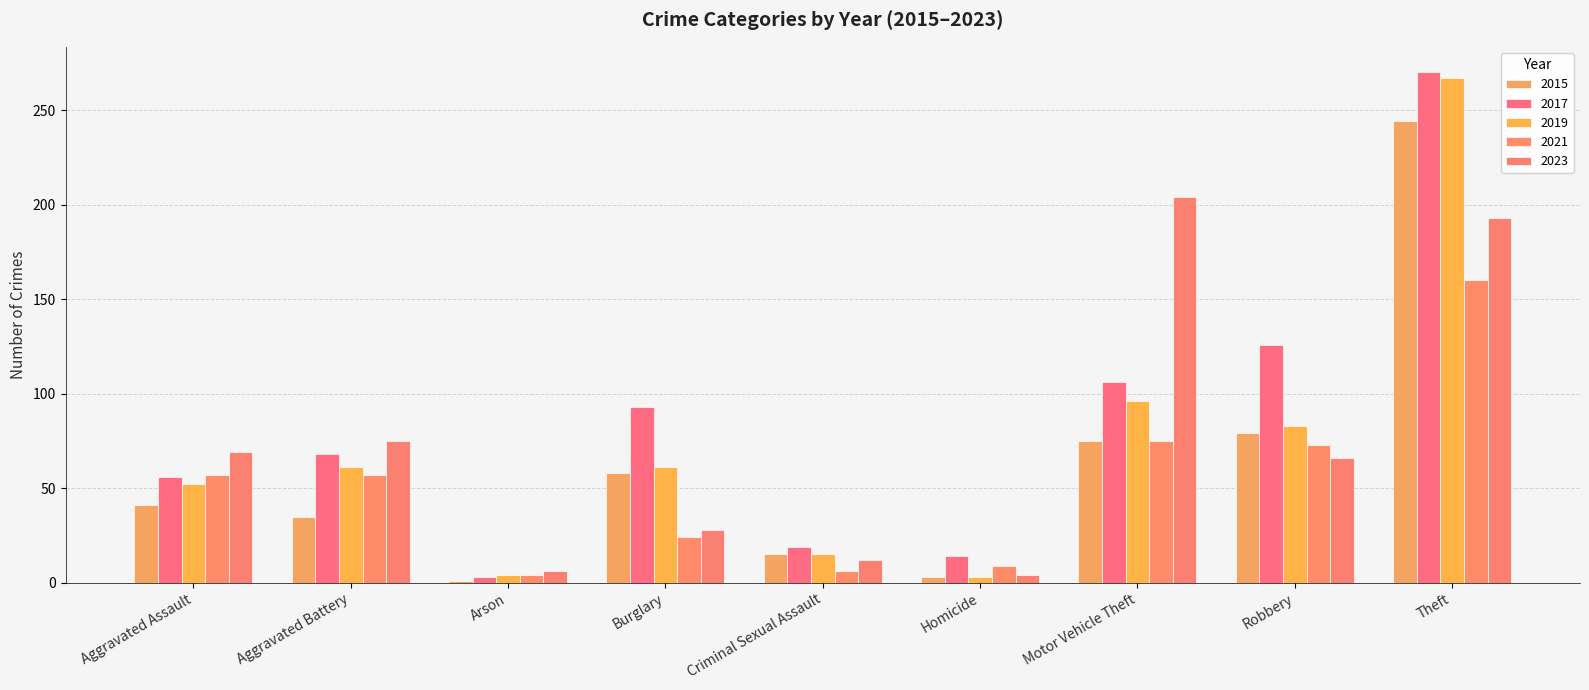

At which label does 2015 first exceed 41?

Burglary